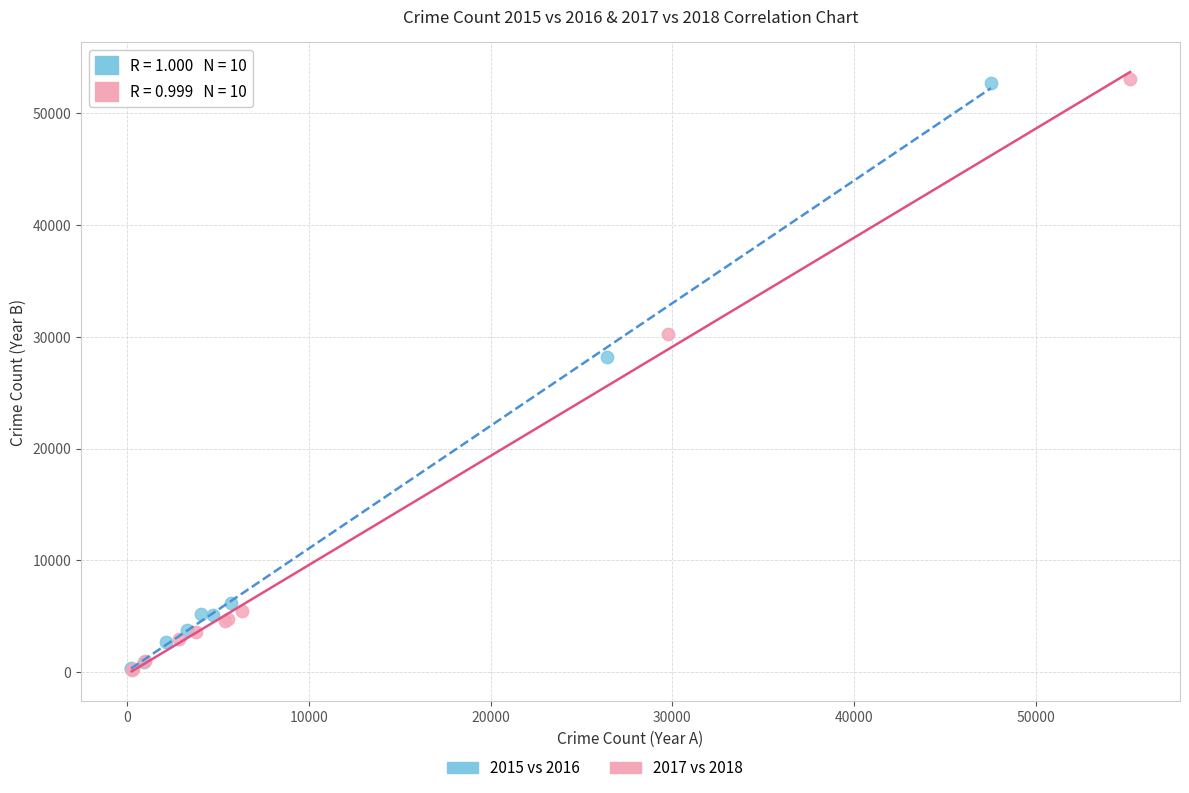

Which series has the widest spread of Y values?

2017 vs 2018